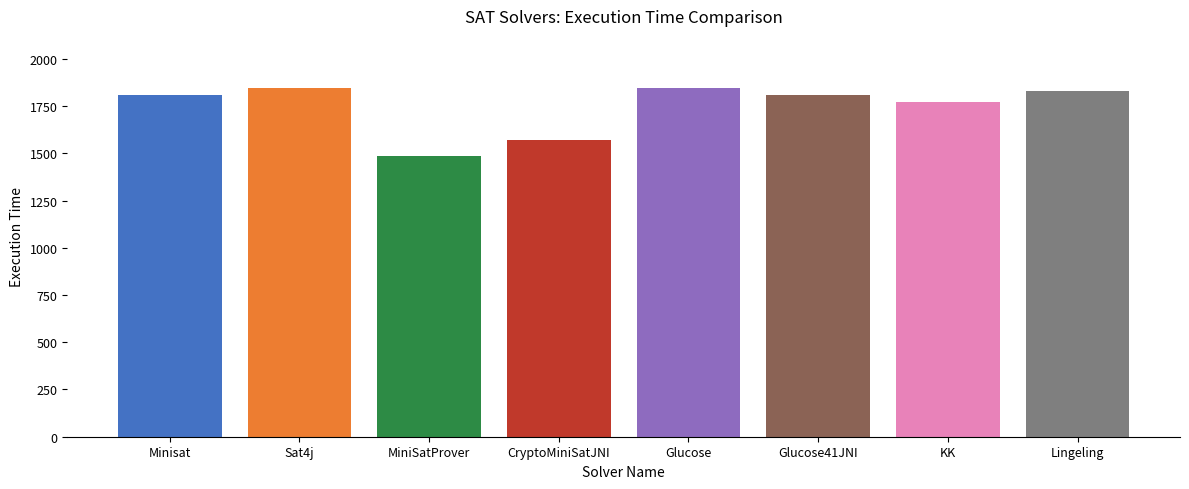

What is the value of the 6th bar from the left?

1811